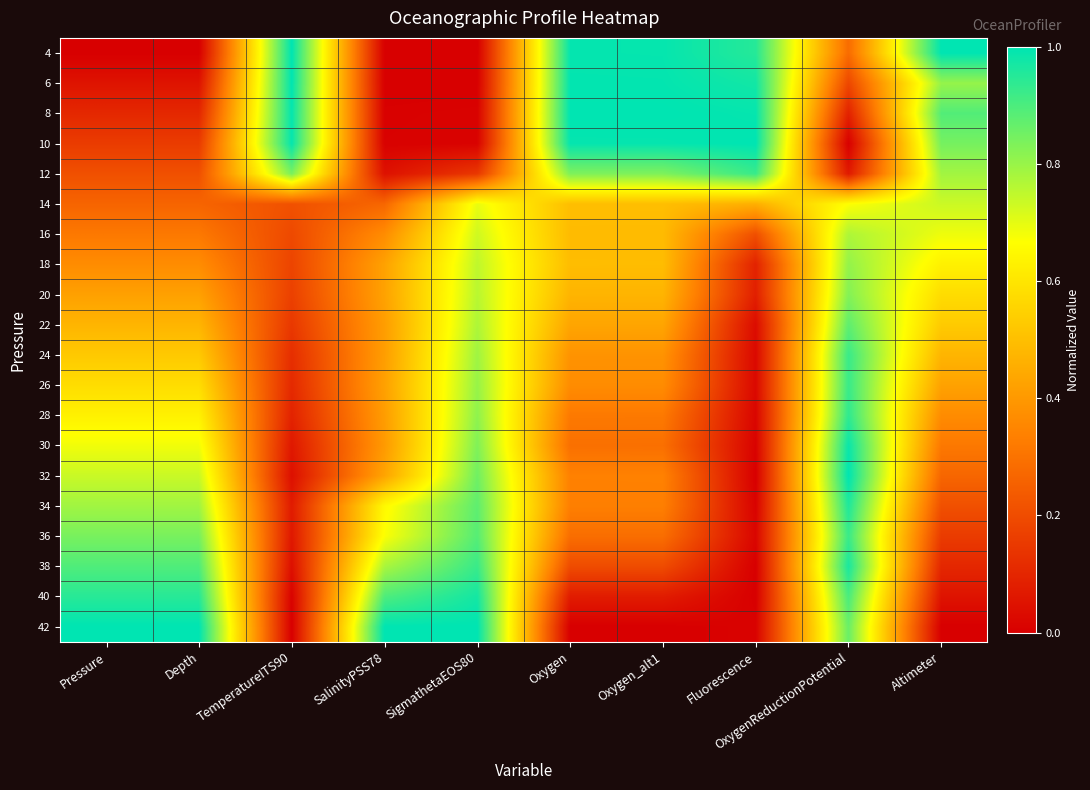

Reading left to right, what are all the values shown in this chart?

4: Pressure=0.0	Depth=0.0	TemperatureITS90=1.0	SalinityPSS78=0.0	SigmathetaEOS80=0.0	Oxygen=1.0	Oxygen_alt1=1.0	Fluorescence=0.9	OxygenReductionPotential=0.3	Altimeter=1.0
6: Pressure=0.1	Depth=0.1	TemperatureITS90=1.0	SalinityPSS78=0.0	SigmathetaEOS80=0.0	Oxygen=1.0	Oxygen_alt1=1.0	Fluorescence=1.0	OxygenReductionPotential=0.2	Altimeter=0.8
8: Pressure=0.1	Depth=0.1	TemperatureITS90=1.0	SalinityPSS78=0.0	SigmathetaEOS80=0.0	Oxygen=1.0	Oxygen_alt1=1.0	Fluorescence=1.0	OxygenReductionPotential=0.1	Altimeter=0.9
10: Pressure=0.2	Depth=0.2	TemperatureITS90=1.0	SalinityPSS78=0.0	SigmathetaEOS80=0.0	Oxygen=1.0	Oxygen_alt1=1.0	Fluorescence=1.0	OxygenReductionPotential=0.0	Altimeter=0.8
12: Pressure=0.2	Depth=0.2	TemperatureITS90=0.8	SalinityPSS78=0.0	SigmathetaEOS80=0.1	Oxygen=0.8	Oxygen_alt1=0.8	Fluorescence=0.9	OxygenReductionPotential=0.1	Altimeter=0.8
14: Pressure=0.3	Depth=0.3	TemperatureITS90=0.2	SalinityPSS78=0.3	SigmathetaEOS80=0.7	Oxygen=0.5	Oxygen_alt1=0.5	Fluorescence=0.5	OxygenReductionPotential=0.7	Altimeter=0.7
16: Pressure=0.3	Depth=0.3	TemperatureITS90=0.2	SalinityPSS78=0.4	SigmathetaEOS80=0.7	Oxygen=0.5	Oxygen_alt1=0.5	Fluorescence=0.2	OxygenReductionPotential=0.8	Altimeter=0.7
18: Pressure=0.4	Depth=0.4	TemperatureITS90=0.2	SalinityPSS78=0.4	SigmathetaEOS80=0.8	Oxygen=0.5	Oxygen_alt1=0.5	Fluorescence=0.1	OxygenReductionPotential=0.8	Altimeter=0.6
20: Pressure=0.4	Depth=0.4	TemperatureITS90=0.2	SalinityPSS78=0.4	SigmathetaEOS80=0.8	Oxygen=0.5	Oxygen_alt1=0.5	Fluorescence=0.1	OxygenReductionPotential=0.8	Altimeter=0.6
22: Pressure=0.5	Depth=0.5	TemperatureITS90=0.1	SalinityPSS78=0.4	SigmathetaEOS80=0.8	Oxygen=0.4	Oxygen_alt1=0.4	Fluorescence=0.0	OxygenReductionPotential=0.9	Altimeter=0.5
24: Pressure=0.5	Depth=0.5	TemperatureITS90=0.1	SalinityPSS78=0.4	SigmathetaEOS80=0.8	Oxygen=0.4	Oxygen_alt1=0.4	Fluorescence=0.0	OxygenReductionPotential=0.9	Altimeter=0.5
26: Pressure=0.6	Depth=0.6	TemperatureITS90=0.1	SalinityPSS78=0.4	SigmathetaEOS80=0.8	Oxygen=0.4	Oxygen_alt1=0.4	Fluorescence=0.0	OxygenReductionPotential=0.9	Altimeter=0.4
28: Pressure=0.6	Depth=0.6	TemperatureITS90=0.1	SalinityPSS78=0.4	SigmathetaEOS80=0.8	Oxygen=0.3	Oxygen_alt1=0.3	Fluorescence=0.0	OxygenReductionPotential=0.9	Altimeter=0.4
30: Pressure=0.7	Depth=0.7	TemperatureITS90=0.1	SalinityPSS78=0.4	SigmathetaEOS80=0.8	Oxygen=0.3	Oxygen_alt1=0.3	Fluorescence=0.0	OxygenReductionPotential=1.0	Altimeter=0.3
32: Pressure=0.7	Depth=0.7	TemperatureITS90=0.0	SalinityPSS78=0.4	SigmathetaEOS80=0.9	Oxygen=0.3	Oxygen_alt1=0.3	Fluorescence=0.0	OxygenReductionPotential=1.0	Altimeter=0.3
34: Pressure=0.8	Depth=0.8	TemperatureITS90=0.1	SalinityPSS78=0.7	SigmathetaEOS80=0.9	Oxygen=0.3	Oxygen_alt1=0.3	Fluorescence=0.0	OxygenReductionPotential=1.0	Altimeter=0.2
36: Pressure=0.8	Depth=0.8	TemperatureITS90=0.1	SalinityPSS78=0.7	SigmathetaEOS80=0.9	Oxygen=0.3	Oxygen_alt1=0.3	Fluorescence=0.0	OxygenReductionPotential=0.9	Altimeter=0.2
38: Pressure=0.9	Depth=0.9	TemperatureITS90=0.0	SalinityPSS78=0.8	SigmathetaEOS80=0.9	Oxygen=0.2	Oxygen_alt1=0.2	Fluorescence=0.0	OxygenReductionPotential=1.0	Altimeter=0.1
40: Pressure=0.9	Depth=0.9	TemperatureITS90=0.0	SalinityPSS78=0.9	SigmathetaEOS80=1.0	Oxygen=0.1	Oxygen_alt1=0.1	Fluorescence=0.0	OxygenReductionPotential=0.9	Altimeter=0.1
42: Pressure=1.0	Depth=1.0	TemperatureITS90=0.0	SalinityPSS78=1.0	SigmathetaEOS80=1.0	Oxygen=0.0	Oxygen_alt1=0.0	Fluorescence=0.0	OxygenReductionPotential=0.9	Altimeter=0.0